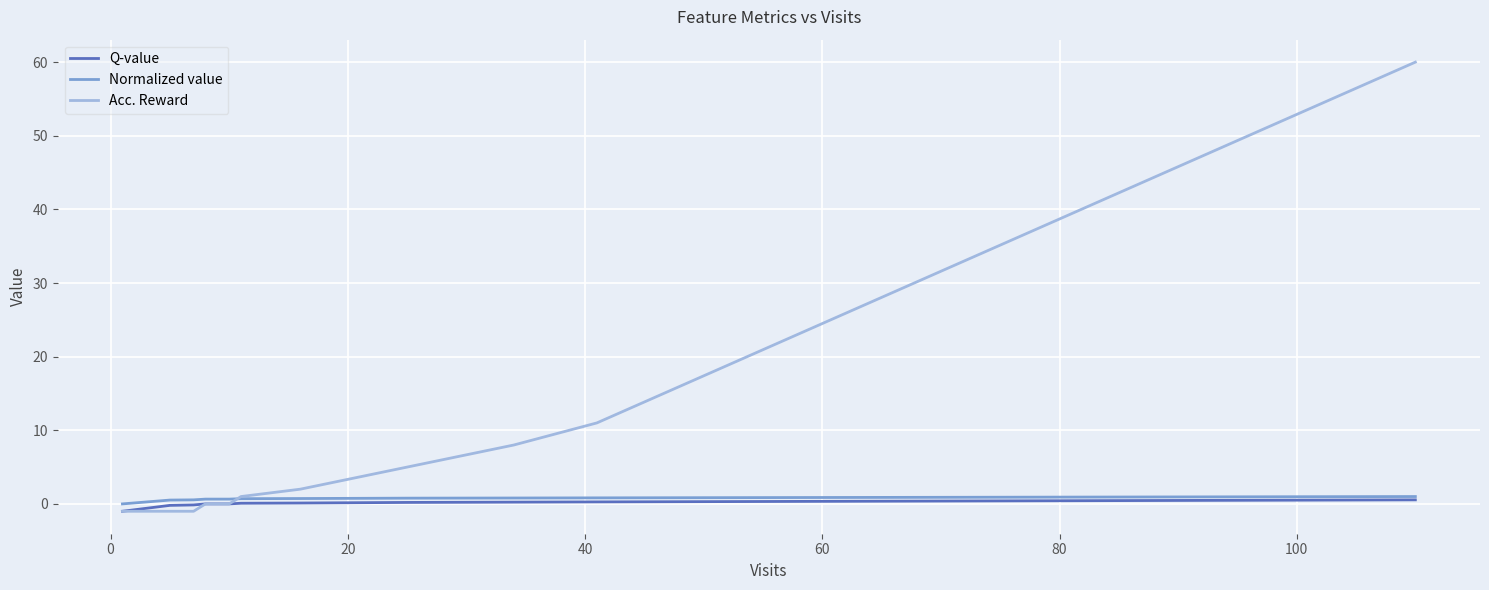

What is the average value of the Acc. Reward series?

6.9